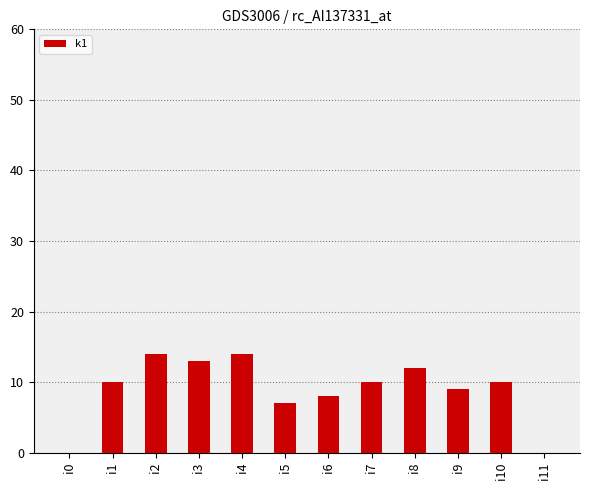

What is the sum of all values?

107